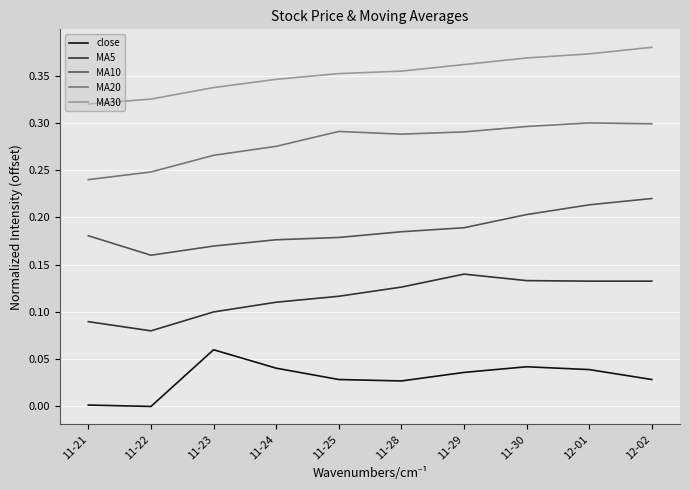

The MA5 series shows 0.1 at 11-28. True or false?

True